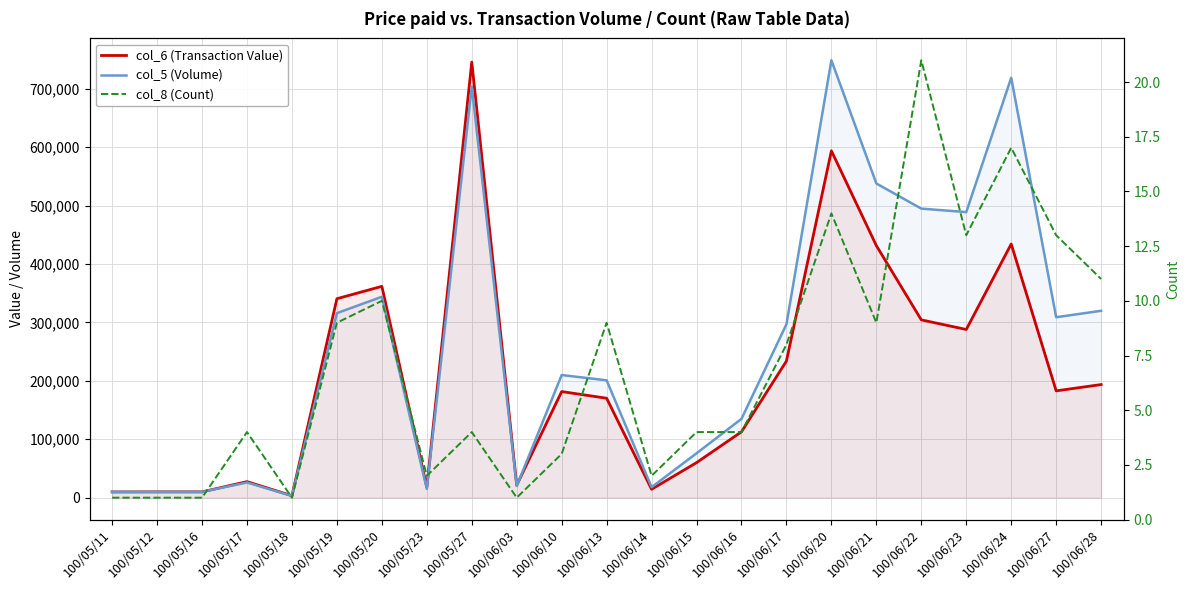

In col_5 (Volume), how many points are higher than both neighbors (excluding endpoints)?

6